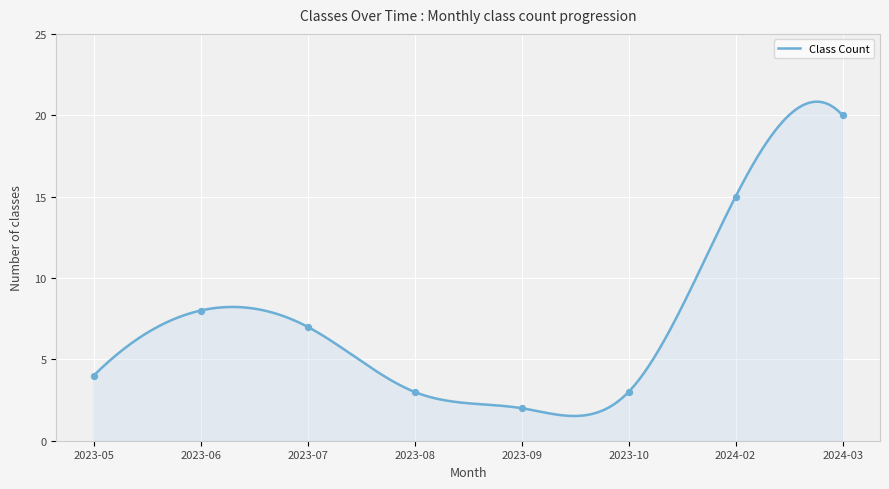

What is the change in value from 2023-05 to 2023-07?

+3